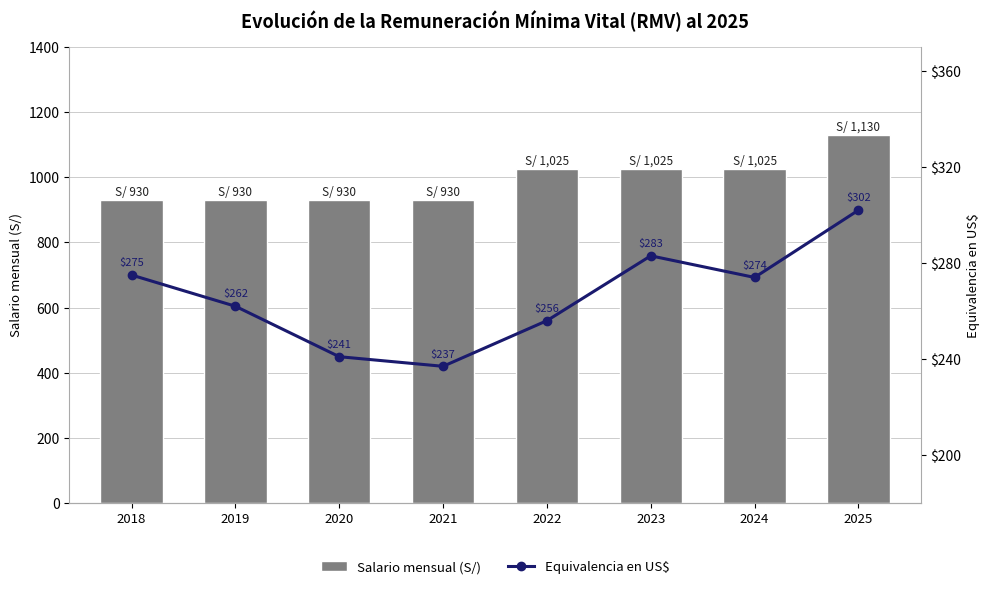

List the series in order of their overall mean, lowest first.

Equivalencia en US$, Salario mensual (S/)